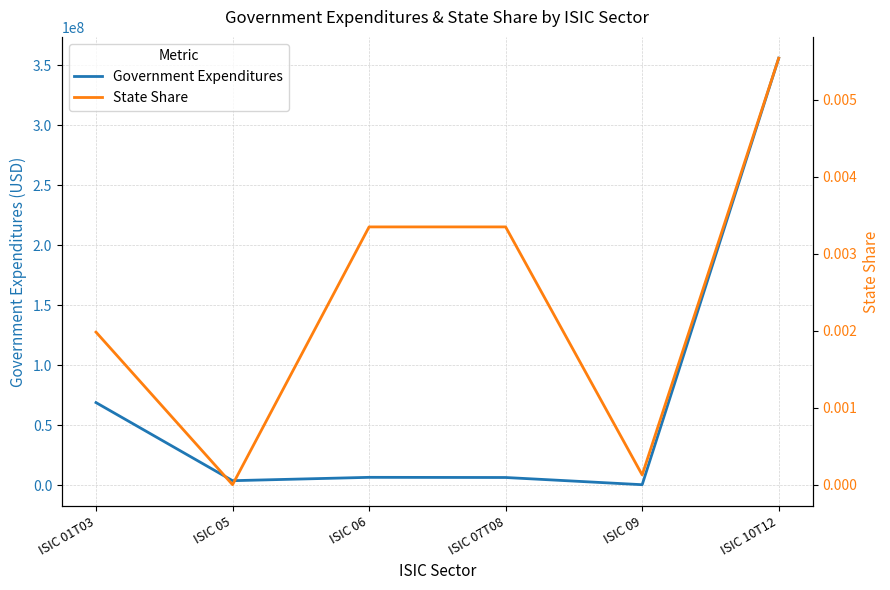

At how many categories does at least one series exceed 106712200?

1